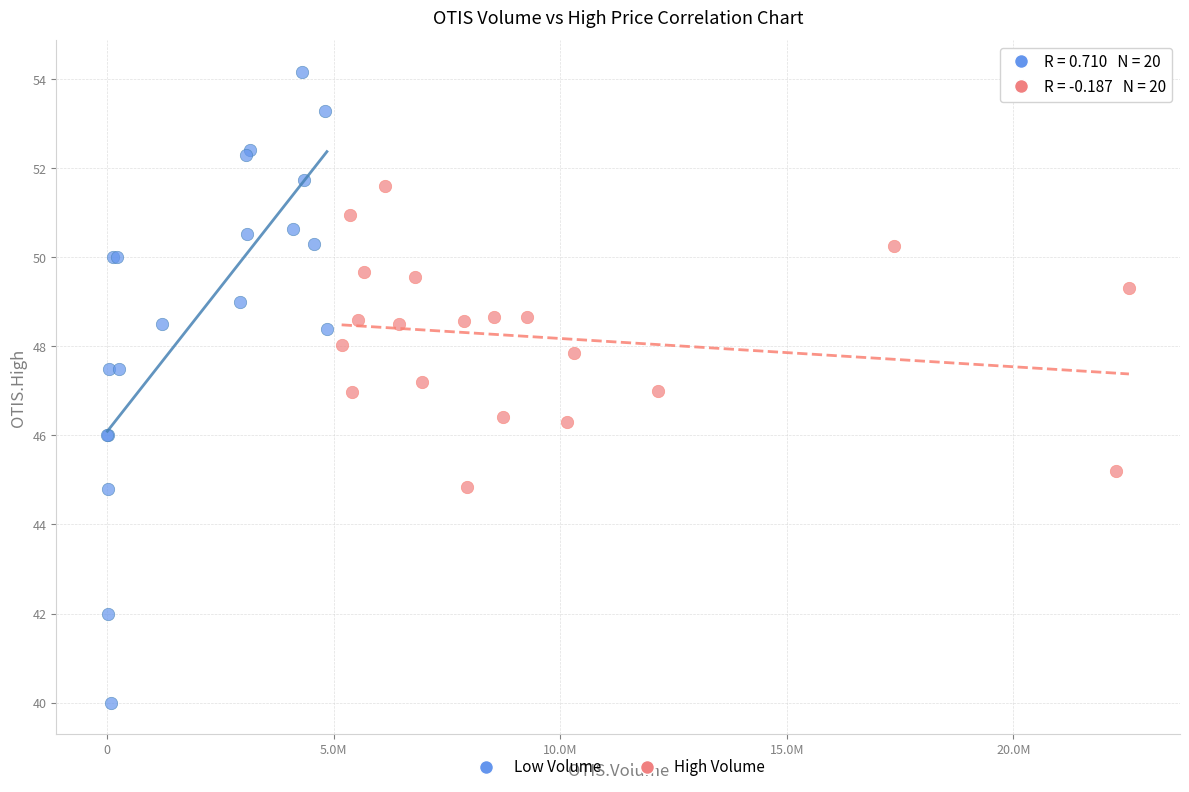

Which series reaches the maximum Y coordinate?

Low Volume